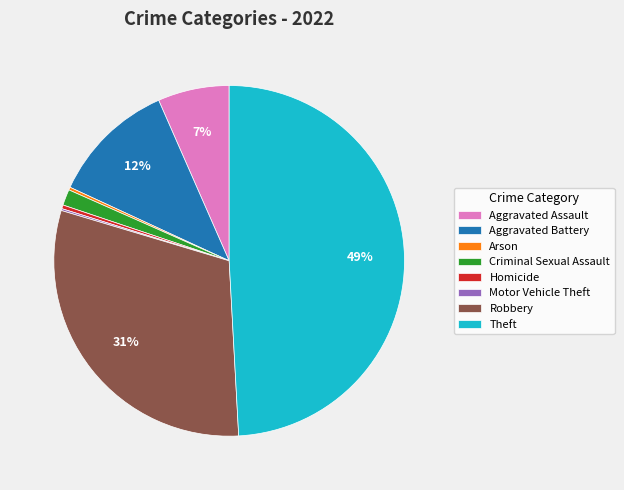

Which slice is the largest?

Theft